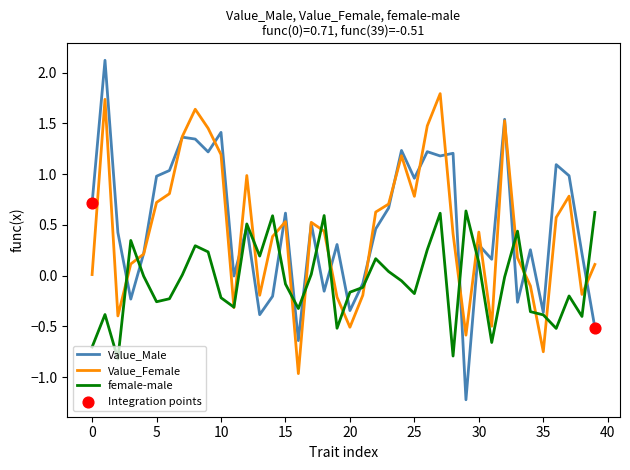

What is the greatest value displayed?

2.1